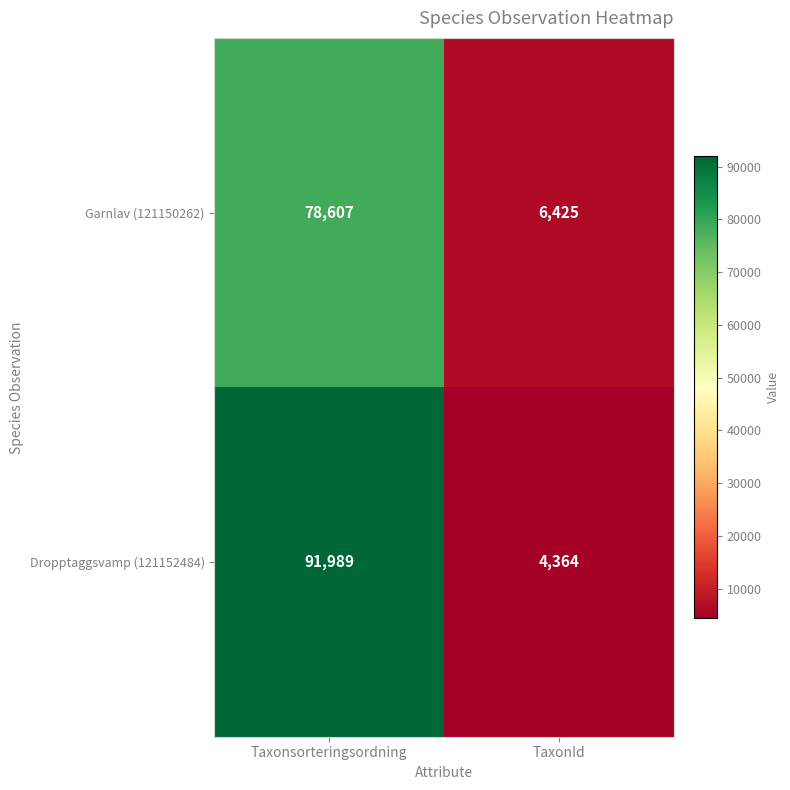

What is the sum of the Garnlav (121150262) values at TaxonId and Taxonsorteringsordning?

85032